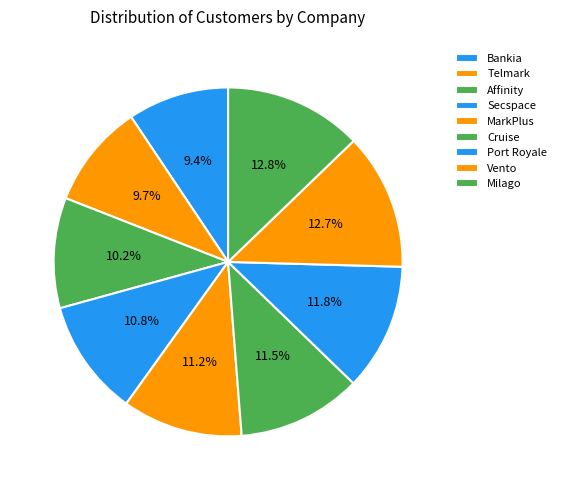

Count the number of slices in the pie.

9